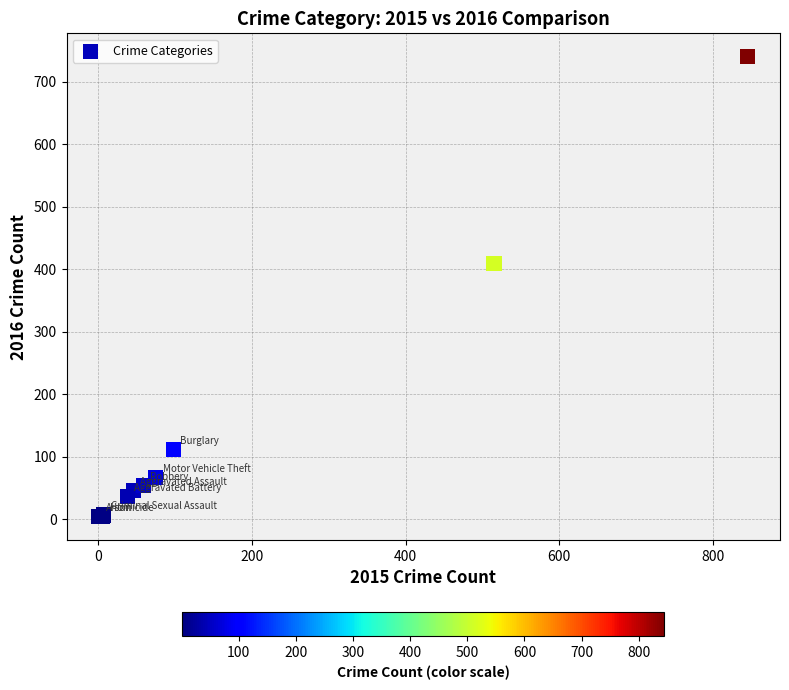

What Y value in the scatter plot is closest to 372?

409